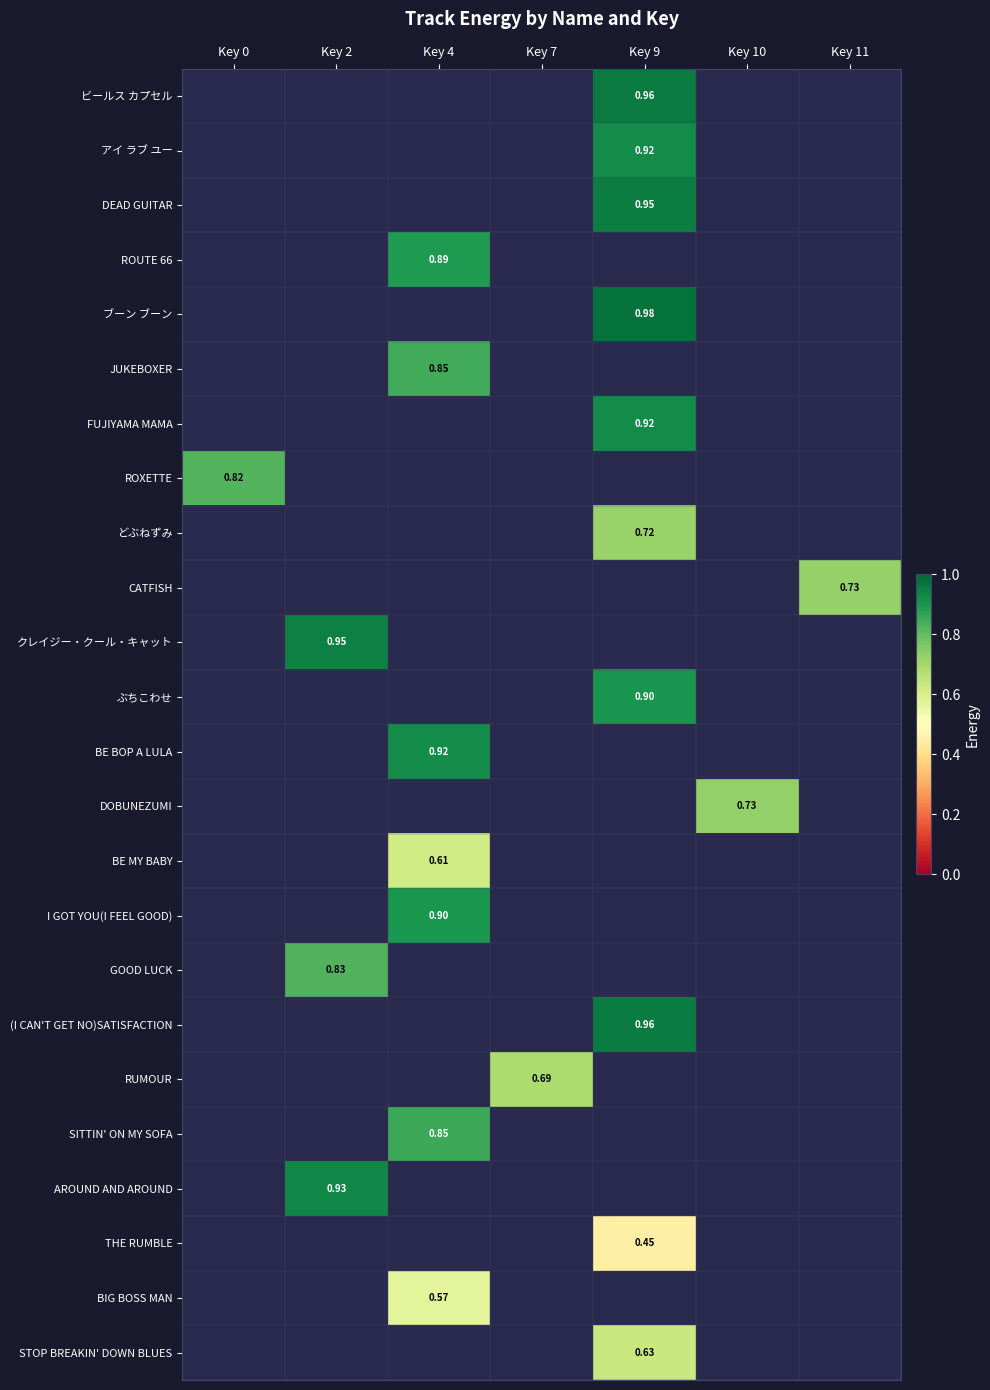

Which label corresponds to the largest value in the chart?

Key 9